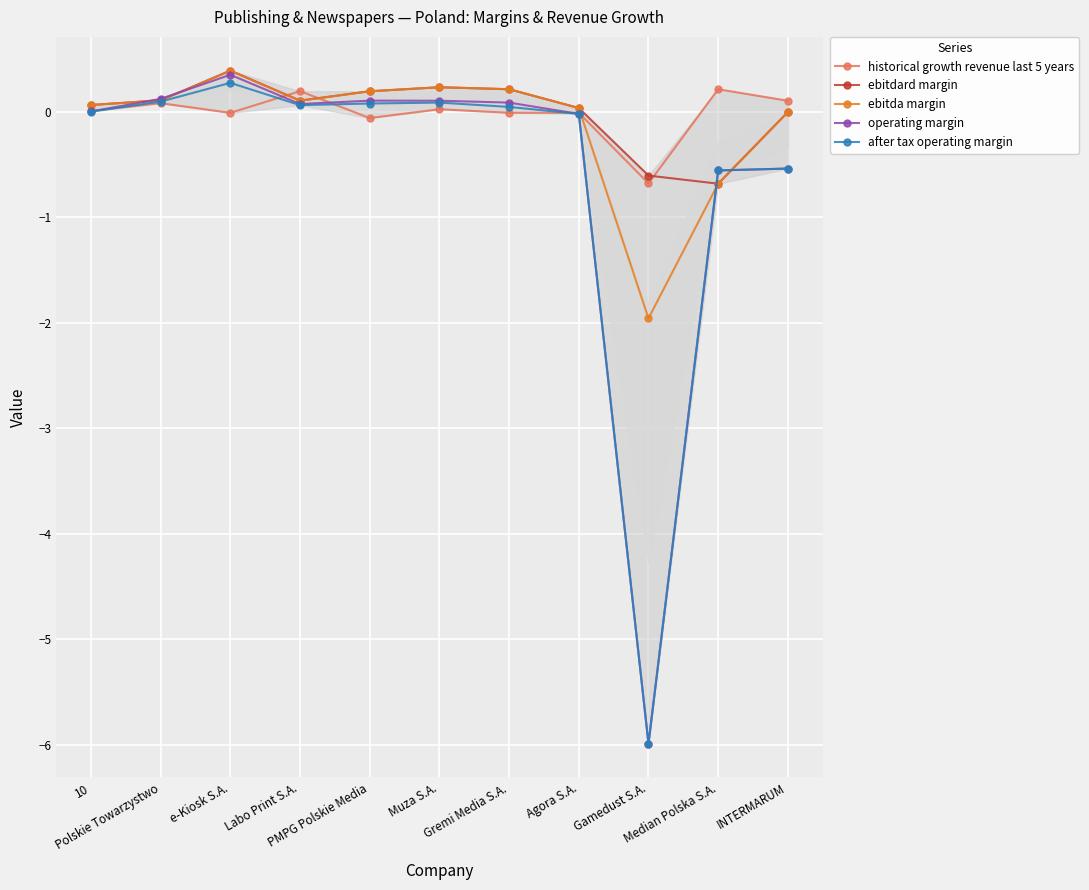

True or false: after tax operating margin has a value of 0.3 at e-Kiosk S.A..

True